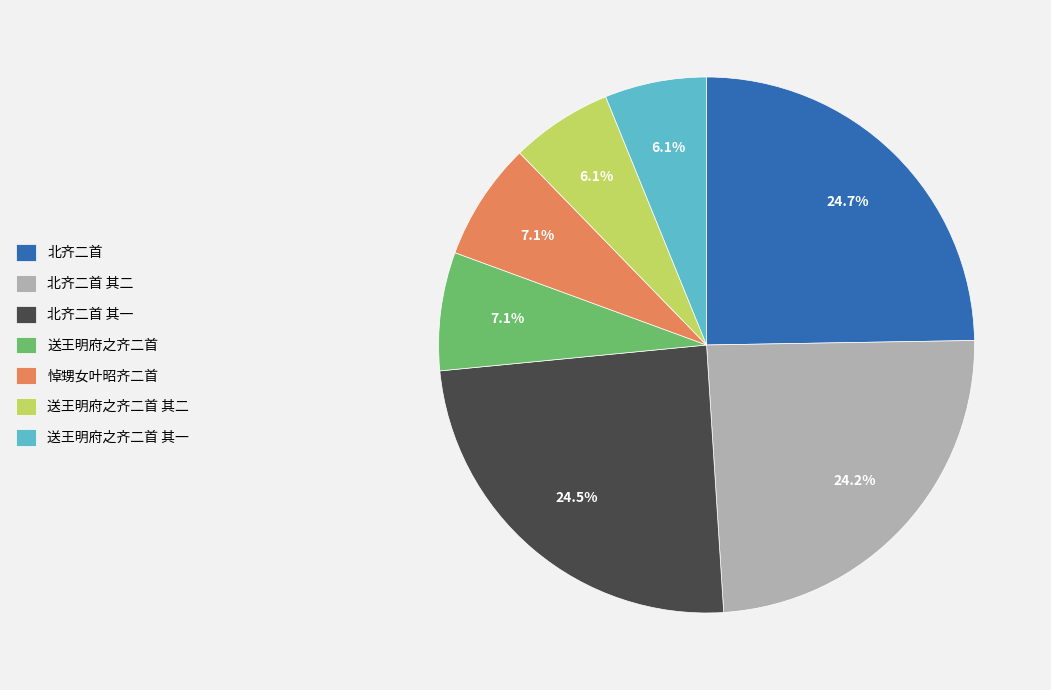

Count the number of slices in the pie.

7